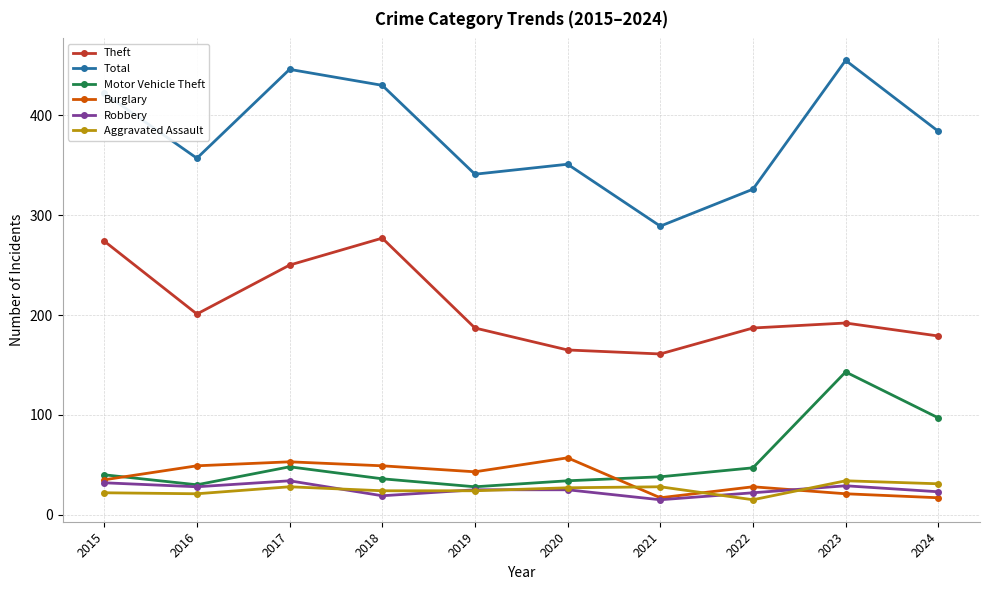

What is the total value across all series at 2020?

659